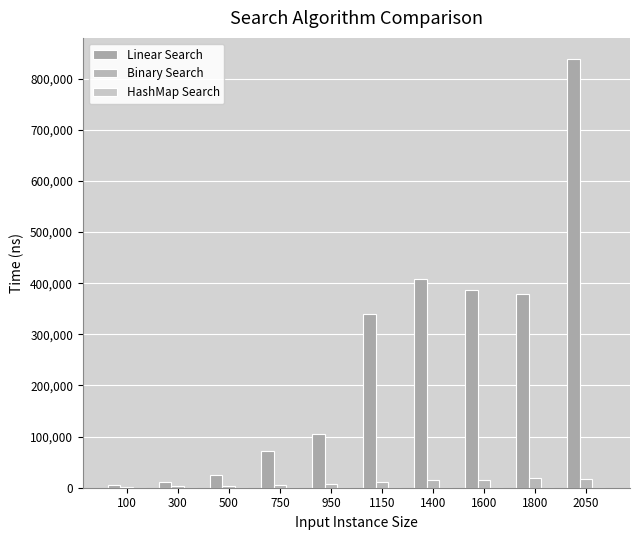

Reading right to left, what are all the values shown in this chart?

Linear Search: 2050=838060	1800=379010	1600=385820	1400=408420	1150=338880	950=104810	750=72250	500=24720	300=11170	100=4780
Binary Search: 2050=16790	1800=19560	1600=15410	1400=15170	1150=11180	950=7770	750=6000	500=3450	300=3130	100=1860
HashMap Search: 2050=60	1800=60	1600=20	1400=20	1150=50	950=30	750=30	500=30	300=60	100=110